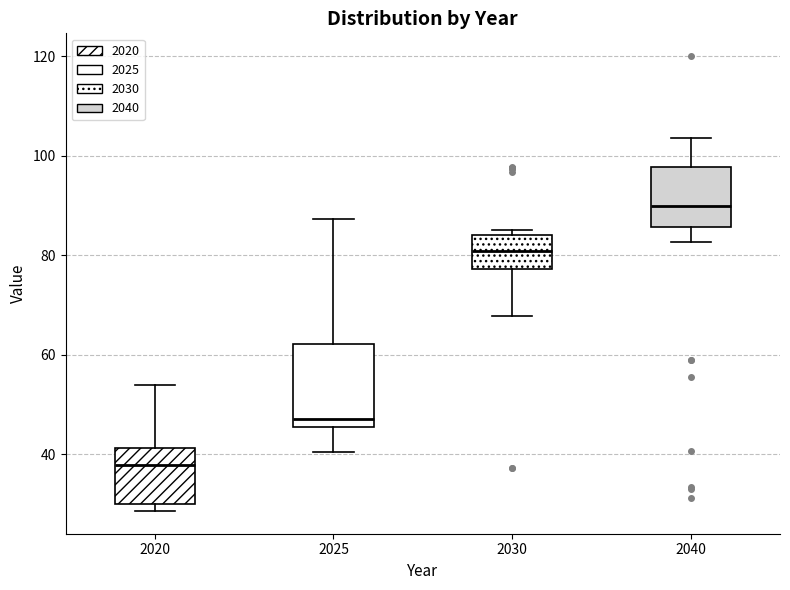

Which box is the tallest, from its lower edge to its upper edge?

2025